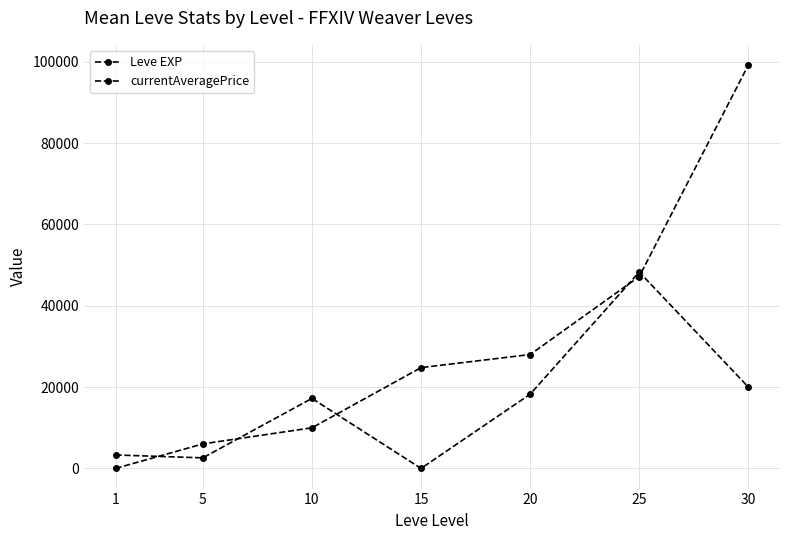

What is the total value across all series at 1?

3308